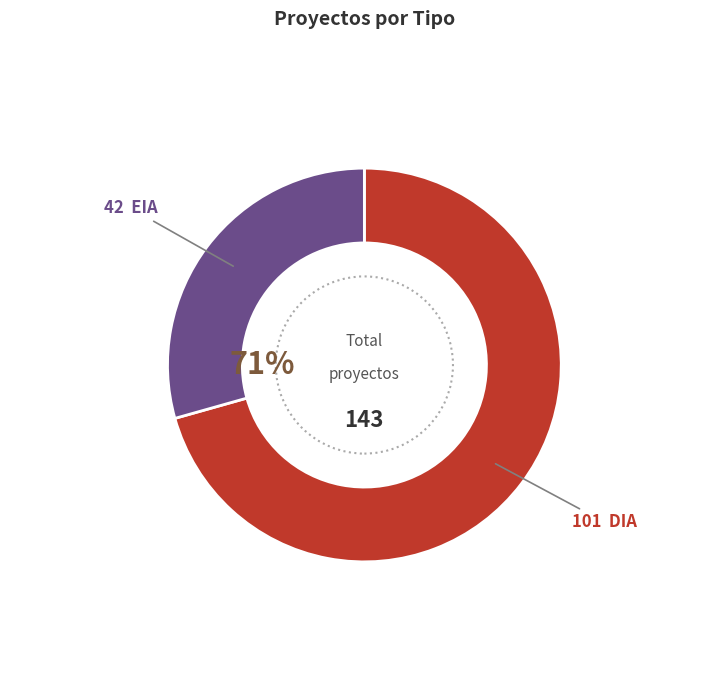

Rank the categories by value from lowest to highest.

EIA, DIA